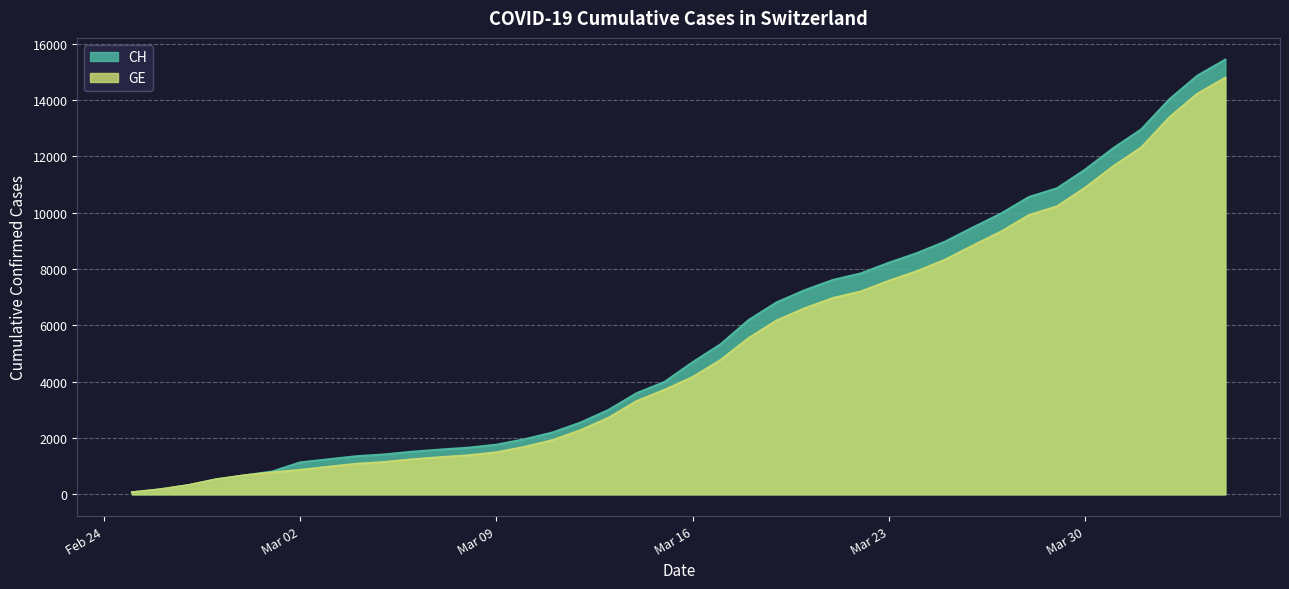

True or false: GE has more than 2 interior local peaks.

False